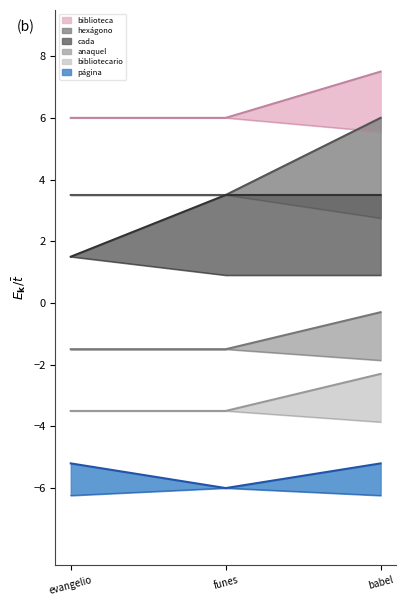

Which series has the largest total across all categories?

biblioteca